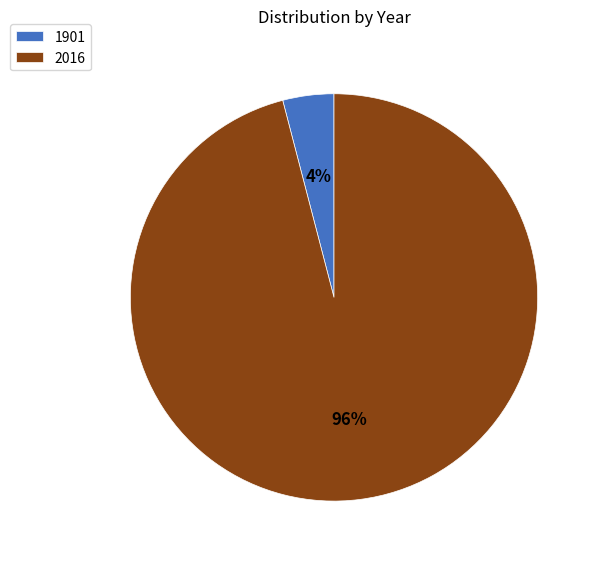

Which has a higher value, 1901 or 2016?

2016